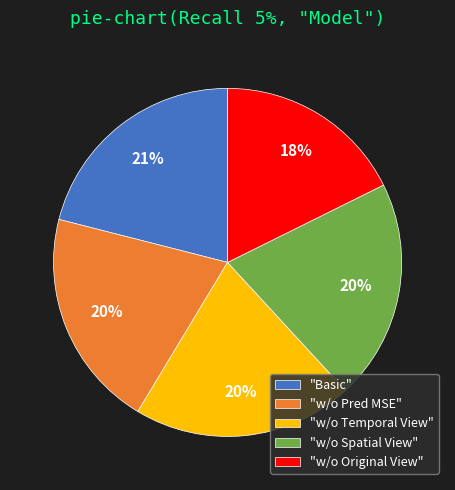

Combined, do "w/o Temporal View" and "Basic" account for over 50%?

No